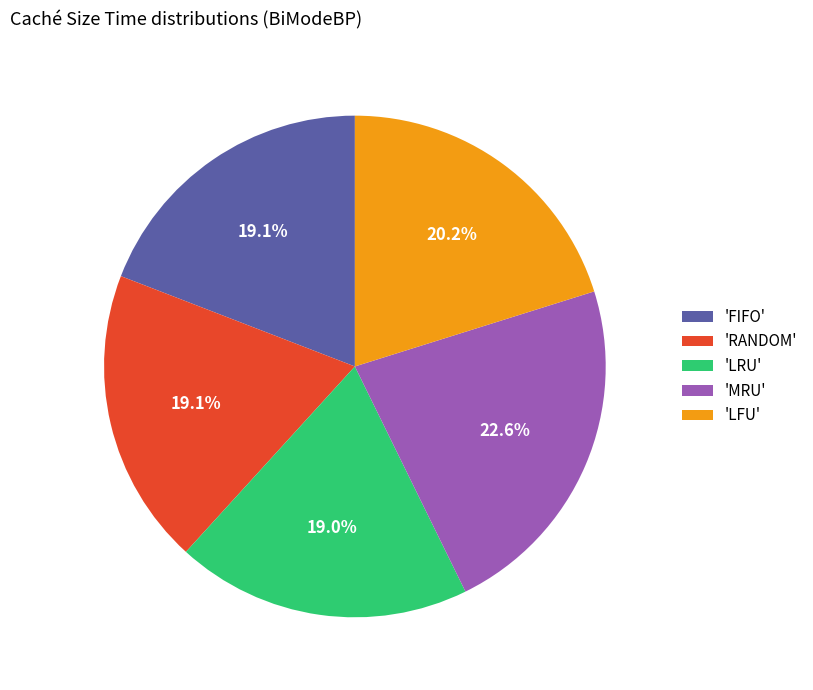

Which category has the biggest portion of the pie?

'MRU'